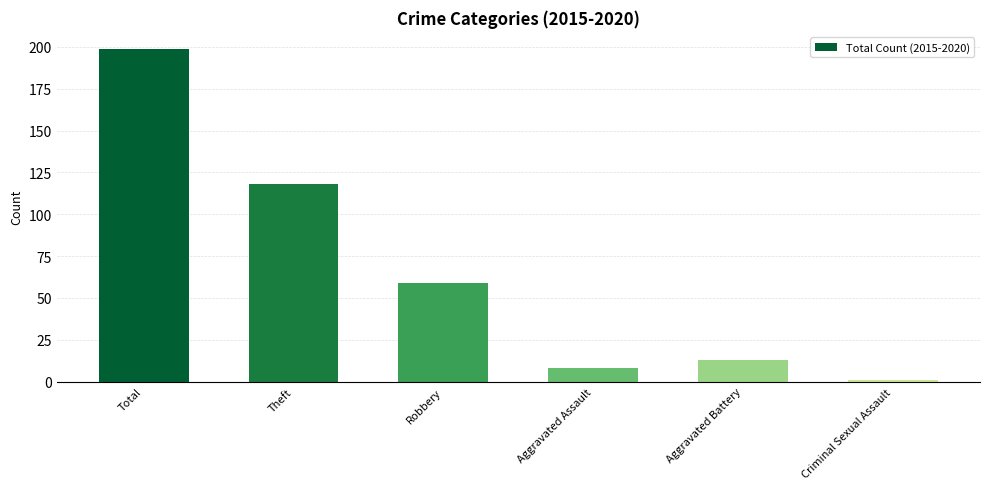

What is the minimum value shown in the chart?

1